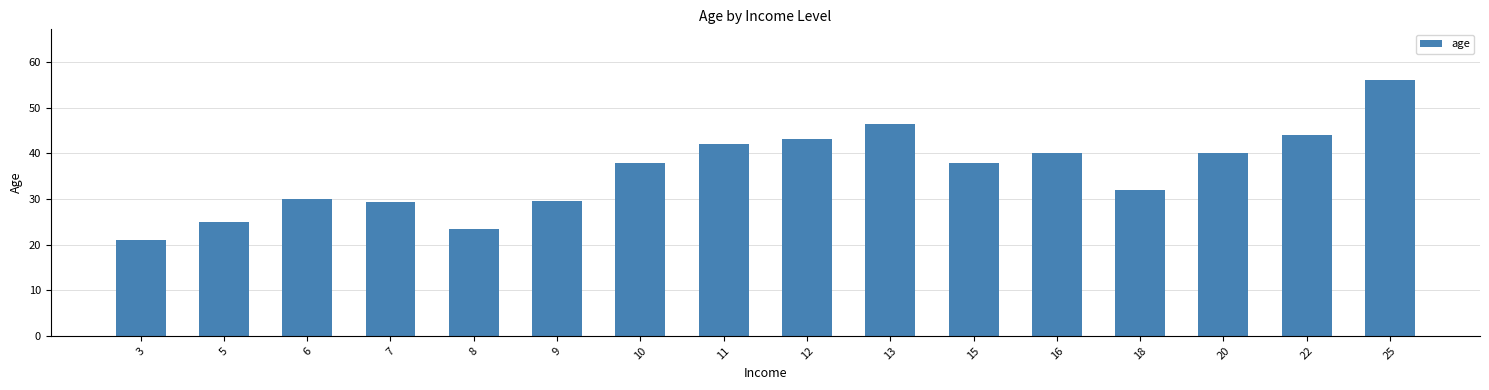

Reading left to right, transcribe all the data shown in this chart.

3=21.0	5=25.0	6=30.0	7=29.3	8=23.5	9=29.7	10=38.0	11=42.0	12=43.2	13=46.5	15=38.0	16=40.0	18=32.0	20=40.0	22=44.0	25=56.0